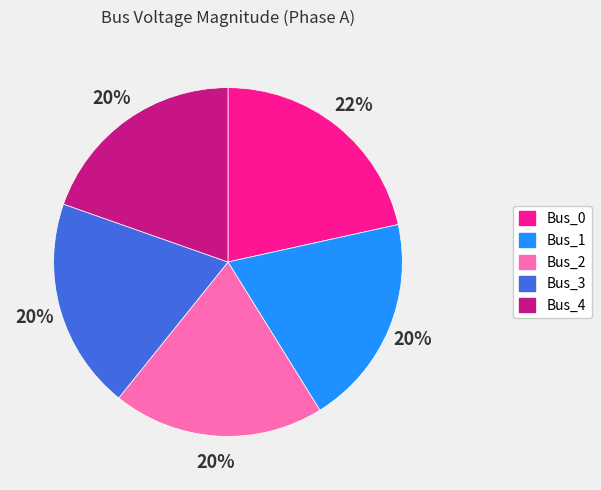

To the nearest percent, what percentage of the pie is Bus_0?

22%